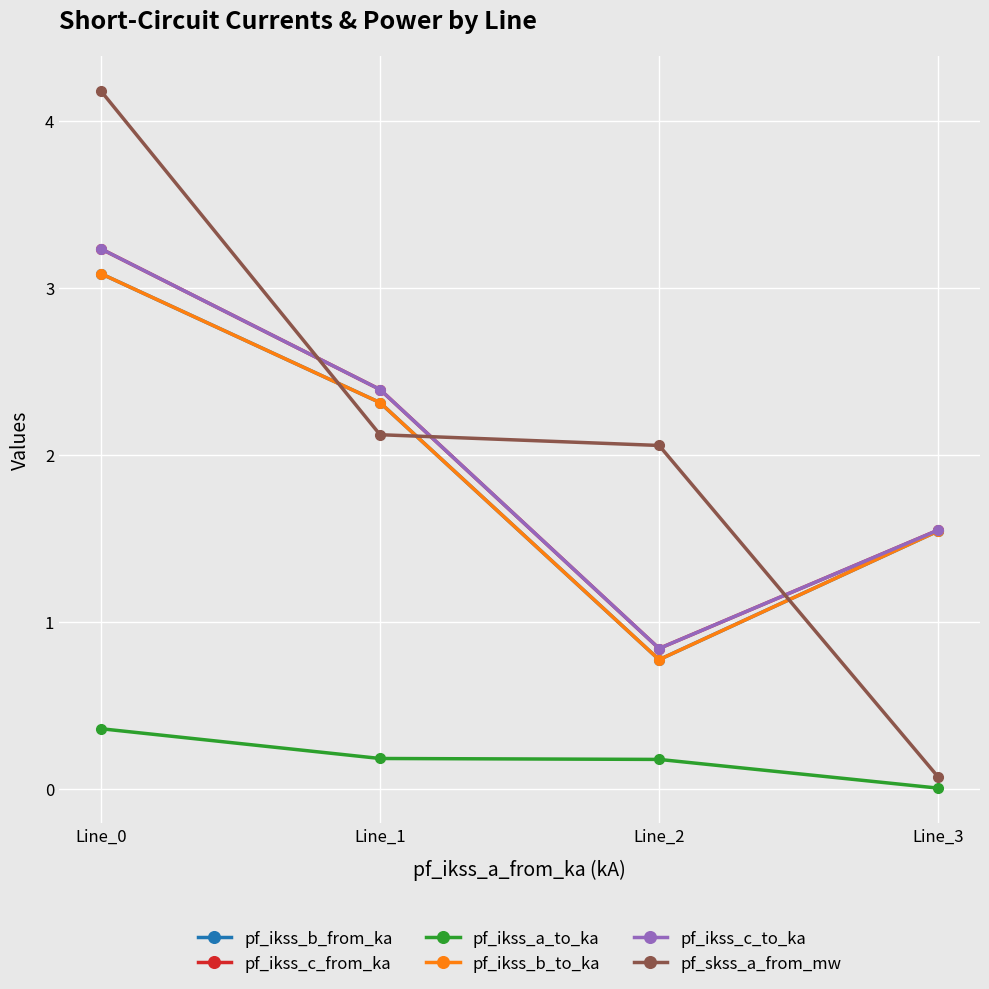

True or false: pf_ikss_a_to_ka has more than 0 interior local peaks.

False